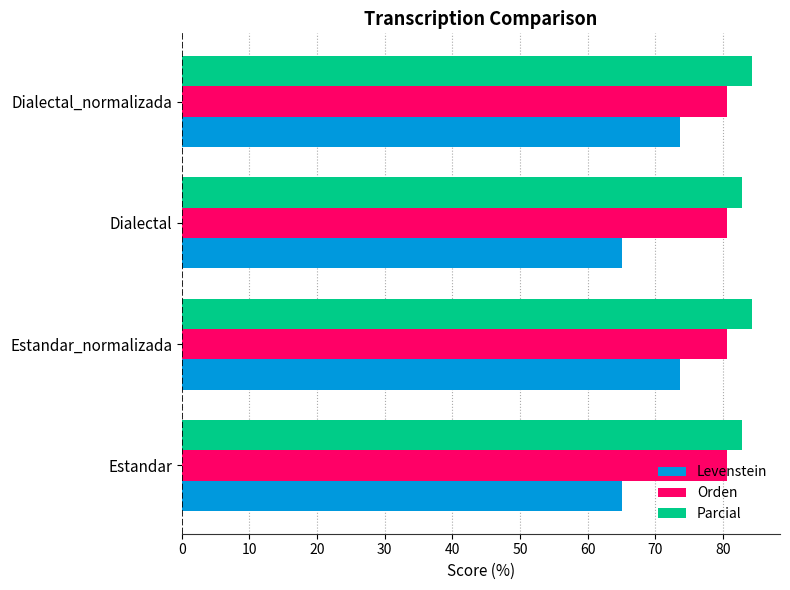

What is the minimum value for Orden?

80.6